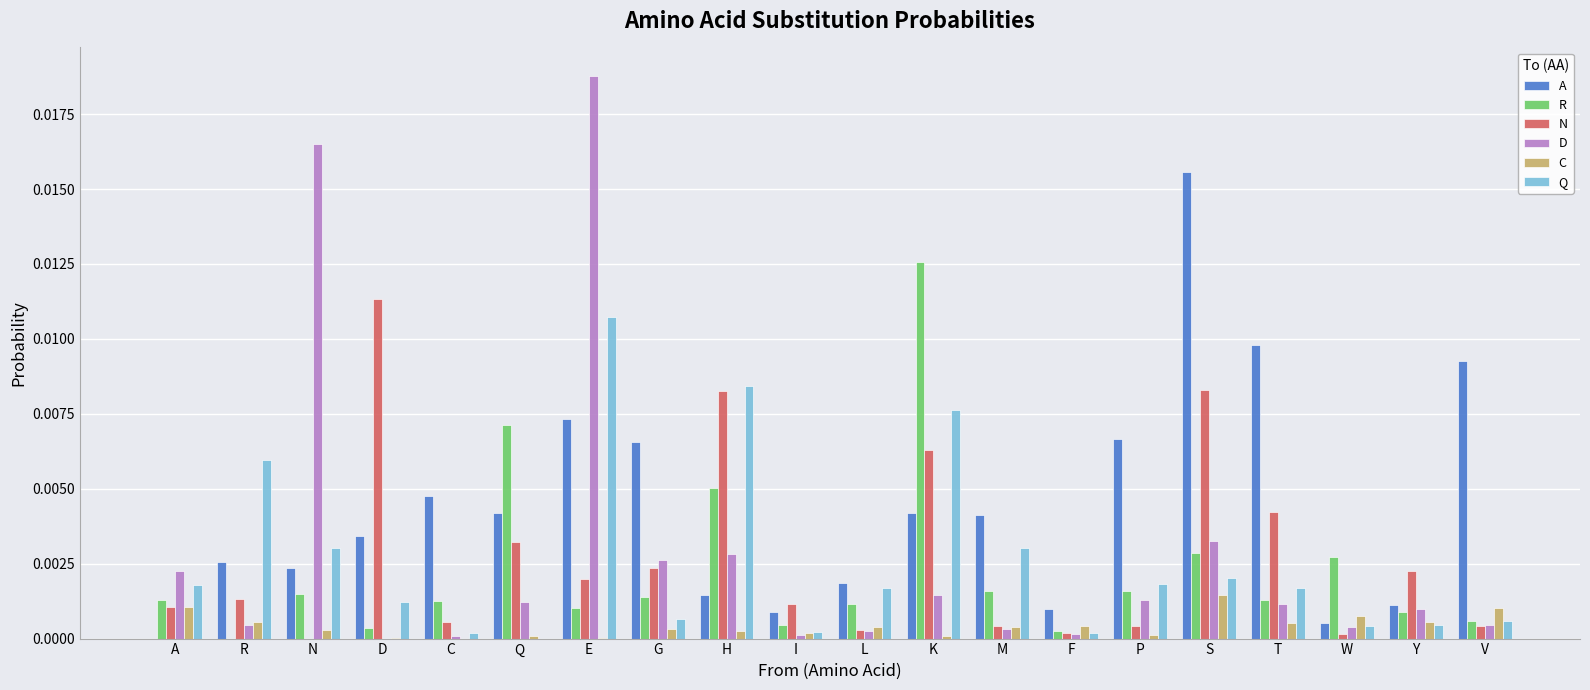

Are the bars horizontal?

No